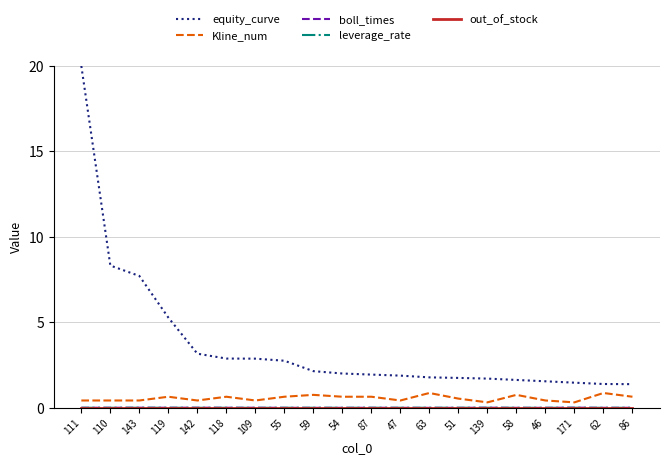

Which category has the highest value across all series?

111